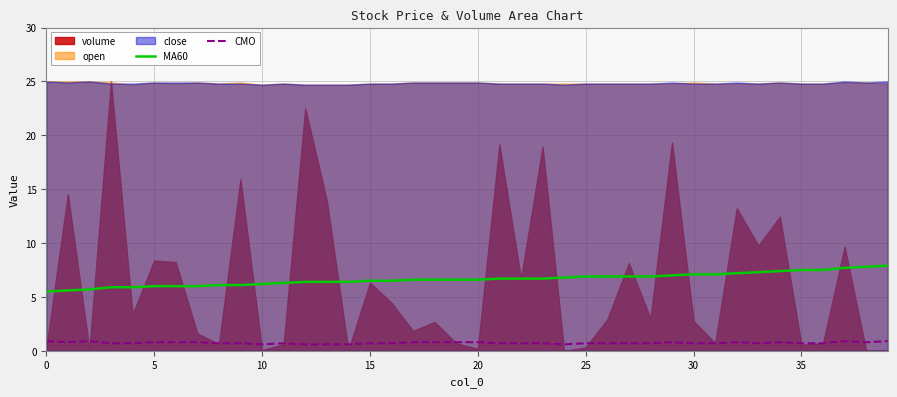

The value of CMO at 35 is 0.7. True or false?

True